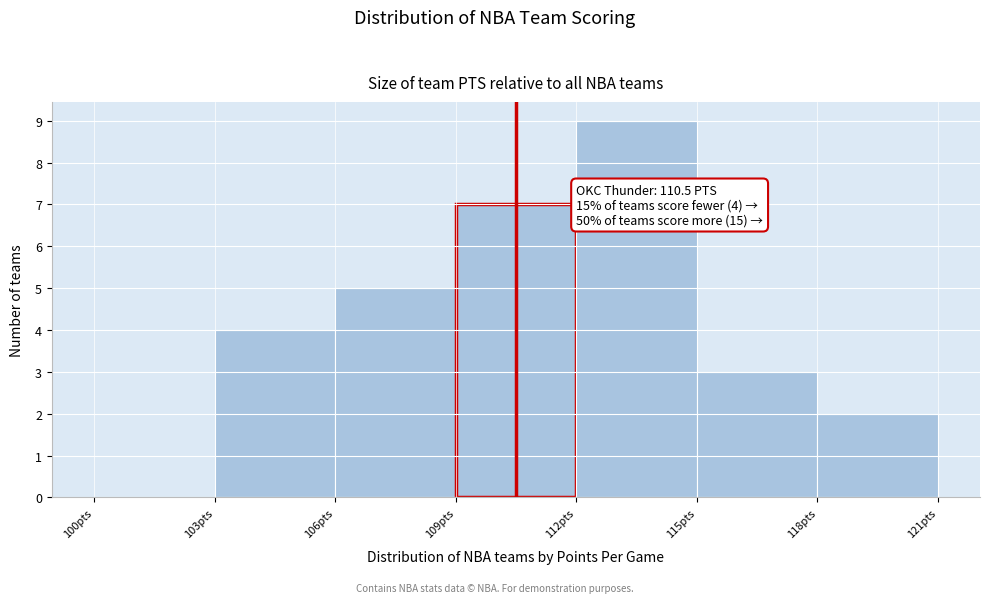

Which range on the x-axis has the tallest bar?

112 to 115